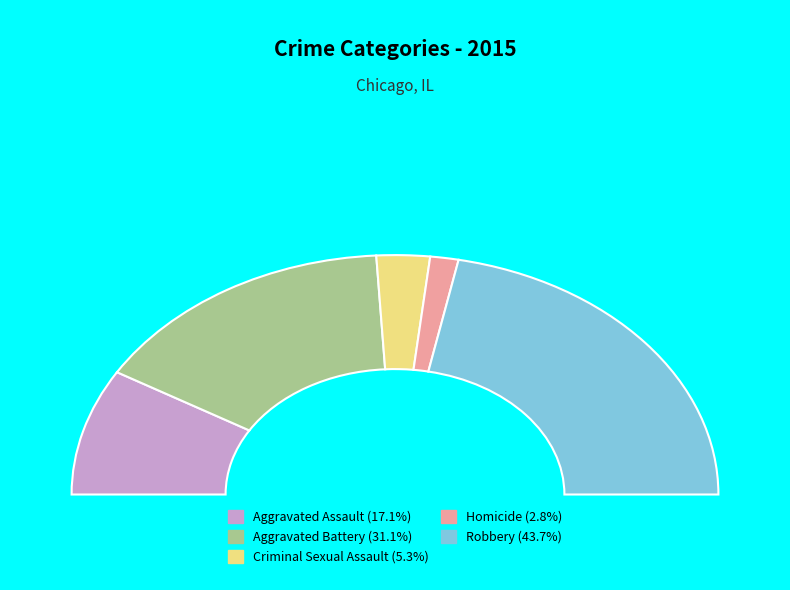

The Aggravated Battery slice represents 31% of the pie. True or false?

True